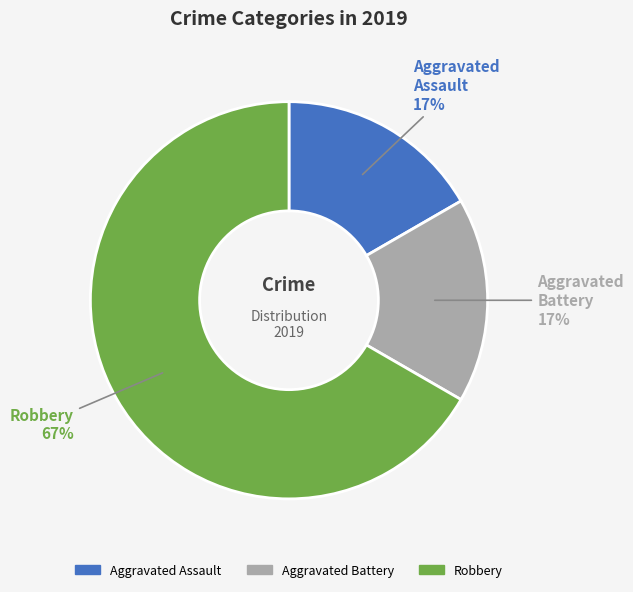

To the nearest percent, what portion does Aggravated Assault represent?

17%